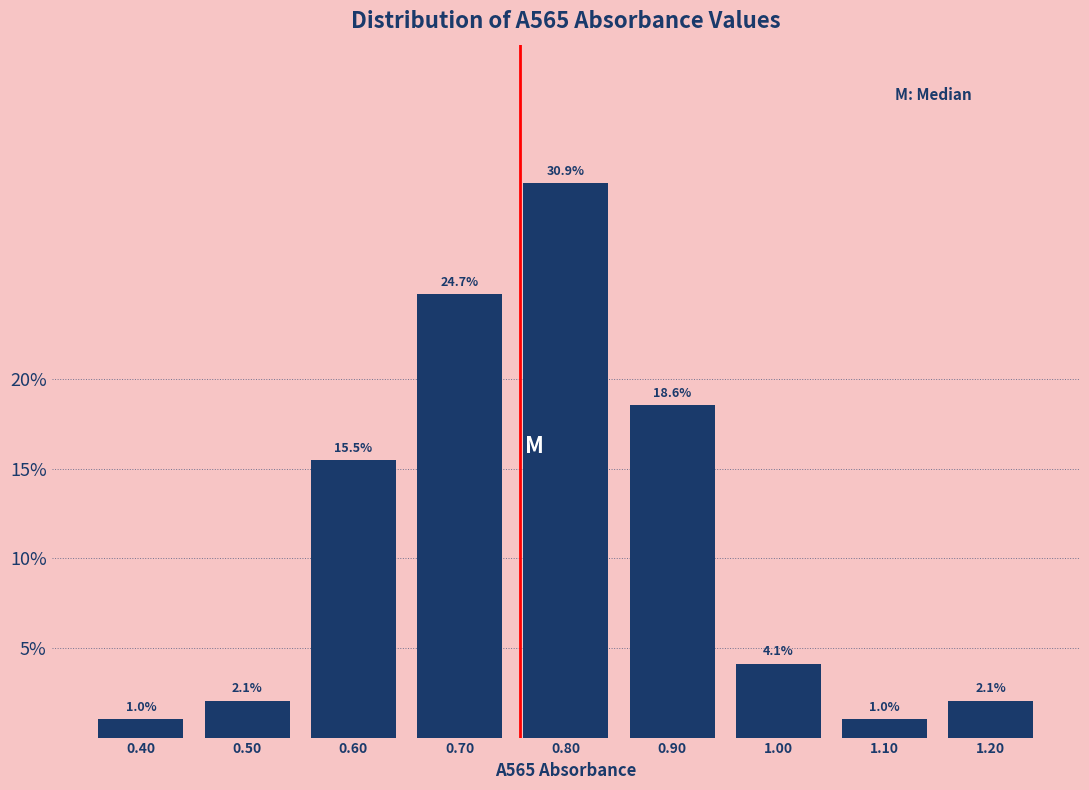

What is the height of the bar covering 0.75 to 0.85 on the x-axis?

30.9